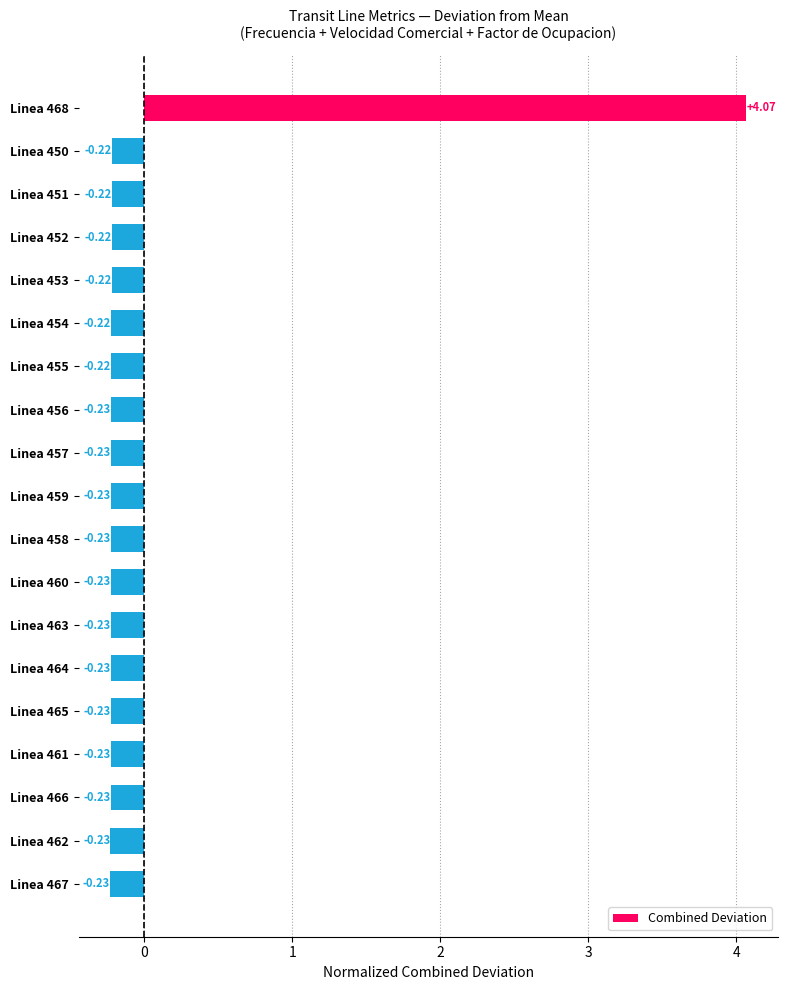

Which has a higher value, Linea 452 or Linea 456?

Linea 452